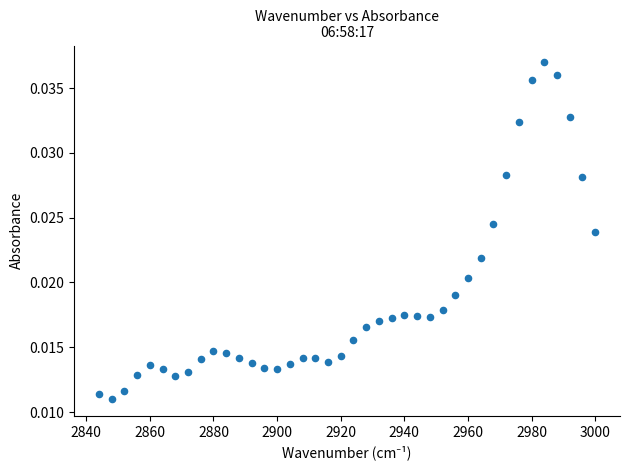

What is the range of X values (max minus min)?

156.0